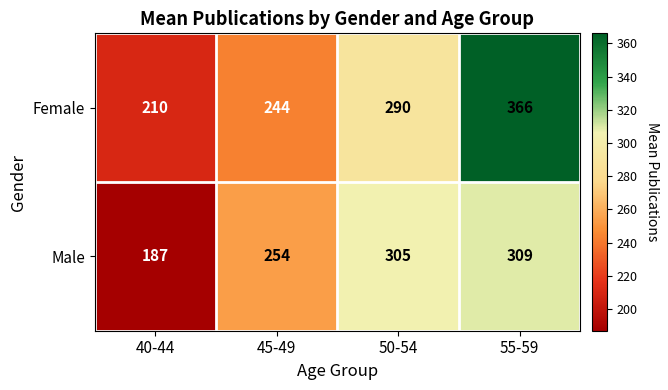

Which series has the largest range (max minus min)?

Female